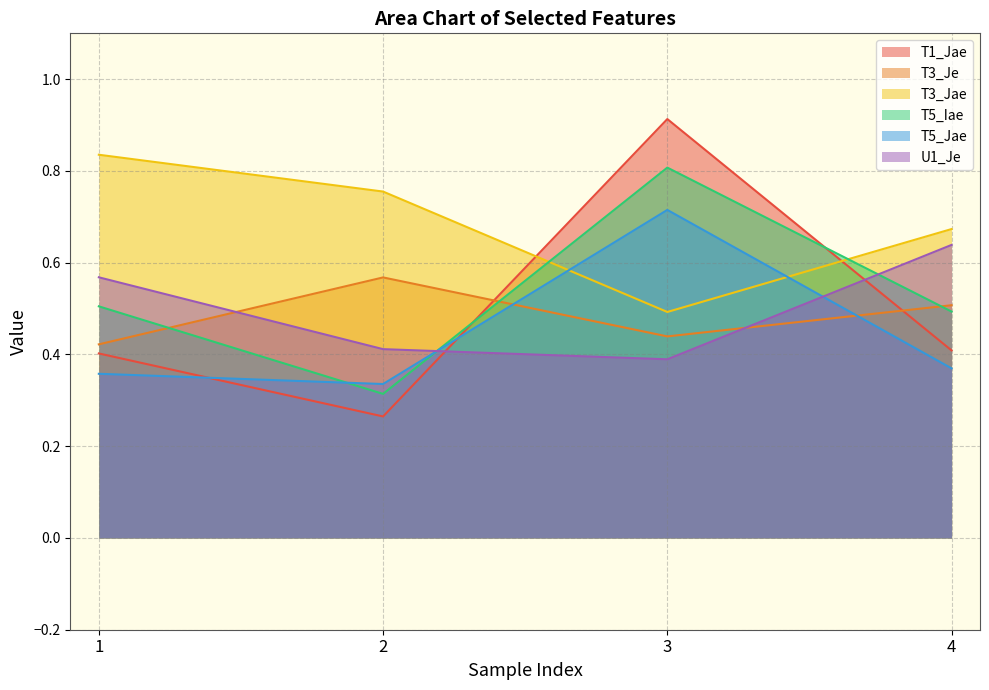

Rank the series by their maximum value, from lowest to highest.

T3_Je, U1_Je, T5_Jae, T5_Iae, T3_Jae, T1_Jae